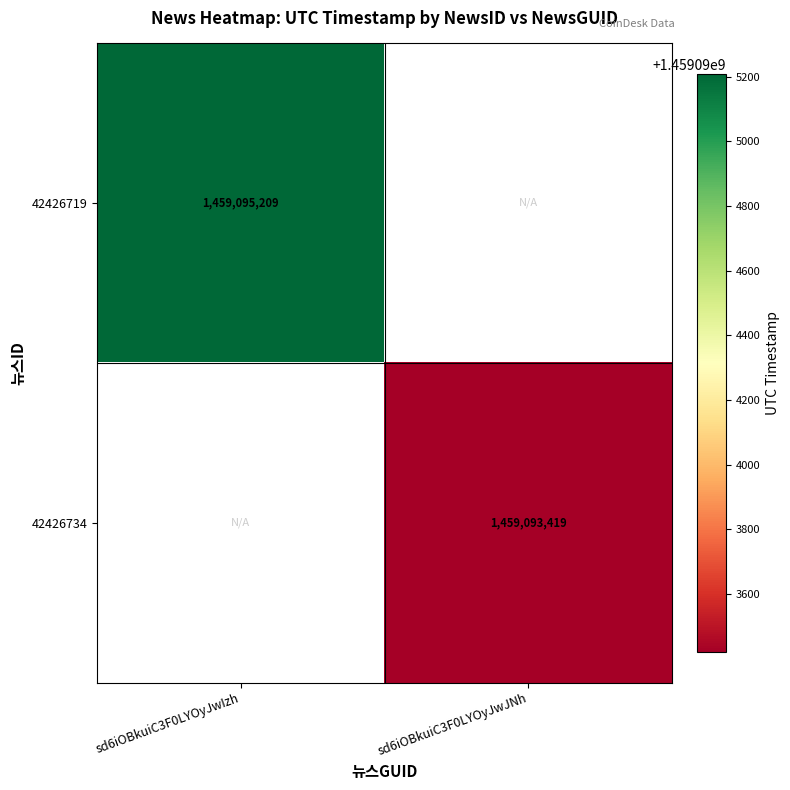

Is it true that 42426719 equals 2346946958 at sd6iOBkuiC3F0LYOyJwIzh?

False